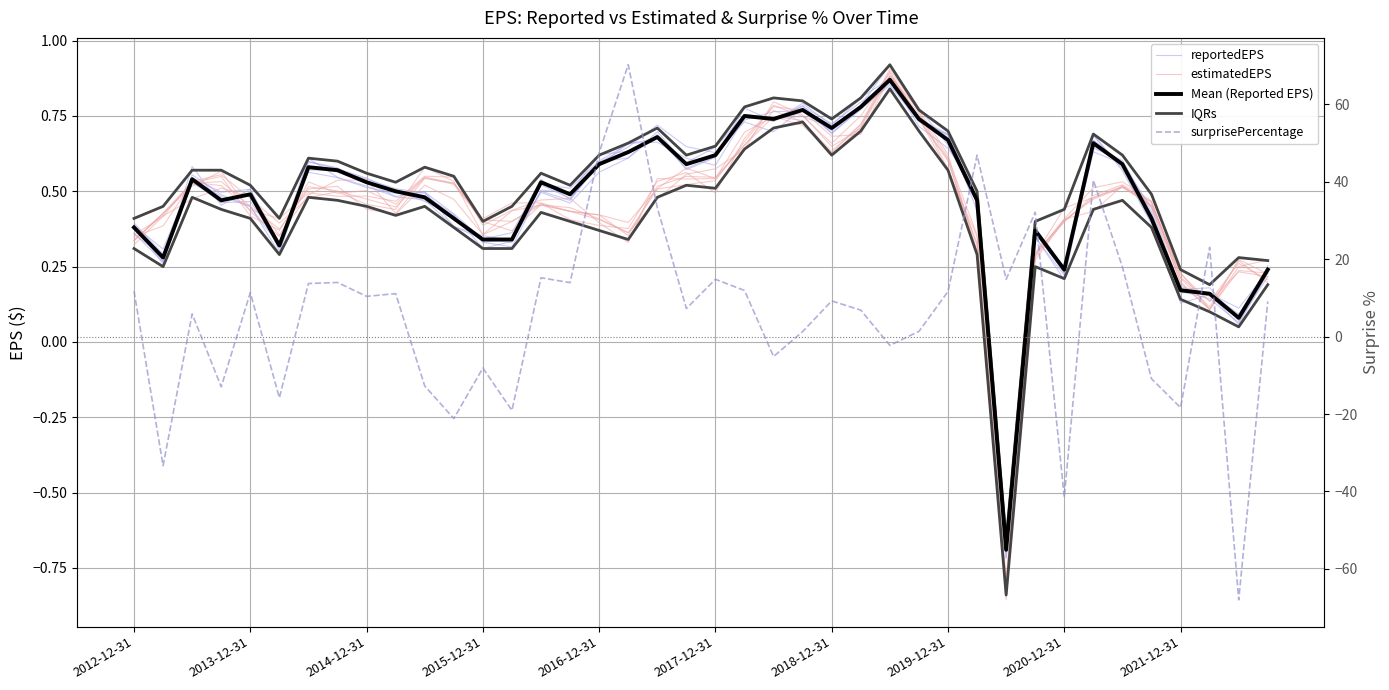

At which category is the sum across all series the highest?

17